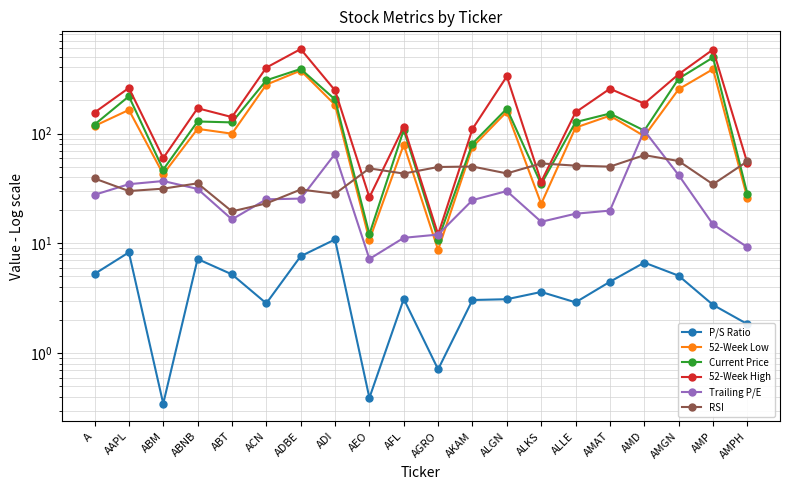

Which series changed the most between ABT and ADBE?

52-Week High